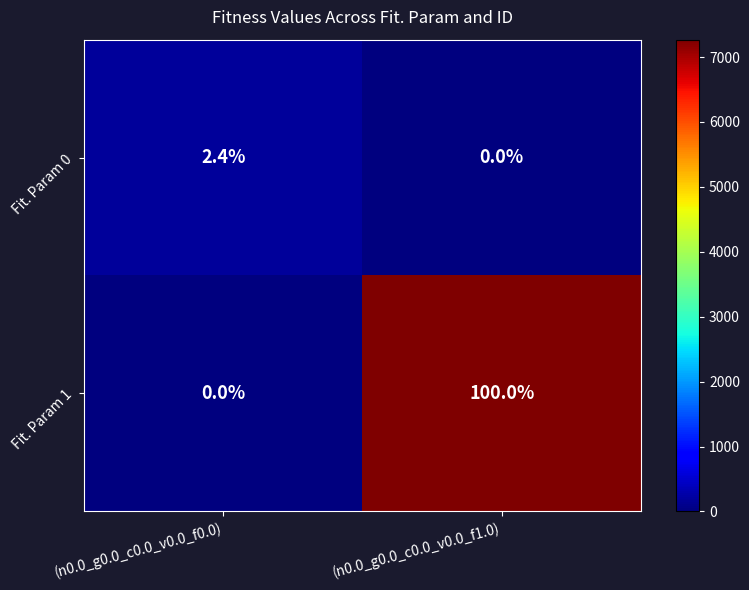

Between (n0.0_g0.0_c0.0_v0.0_f0.0) and (n0.0_g0.0_c0.0_v0.0_f1.0), which series saw the biggest shift?

Fit. Param 1